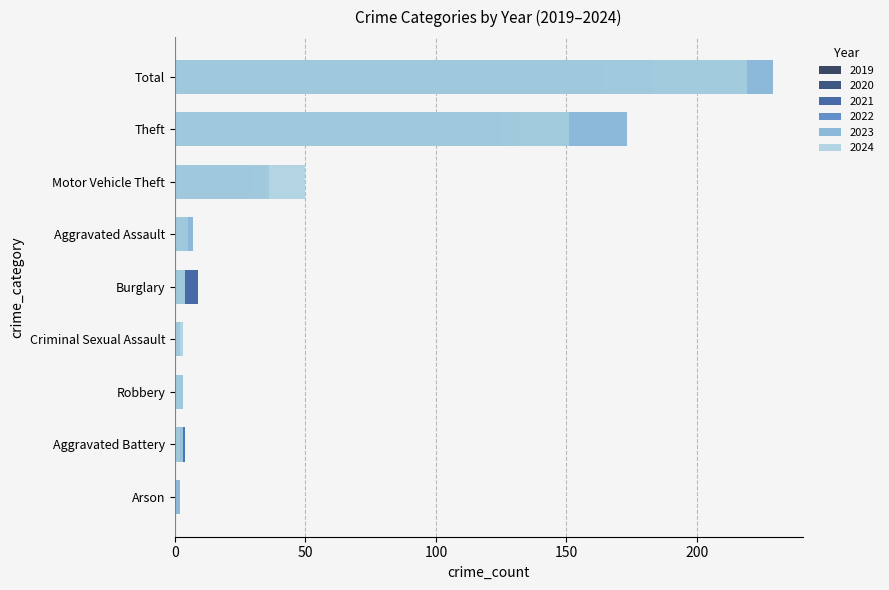

Is it true that 2021 equals 7 at Motor Vehicle Theft?

False